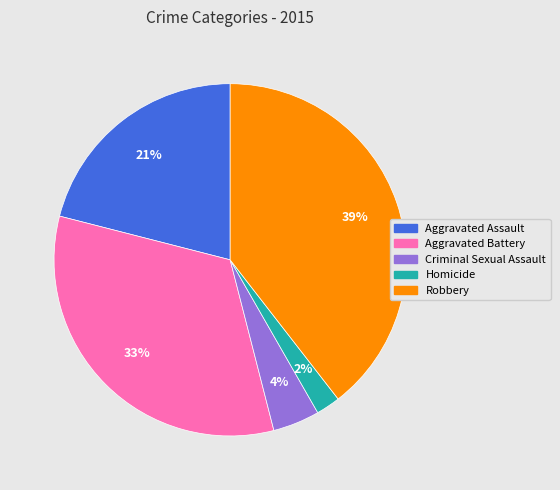

To the nearest percent, what is the difference between the Aggravated Assault and Criminal Sexual Assault slice percentages?

17%